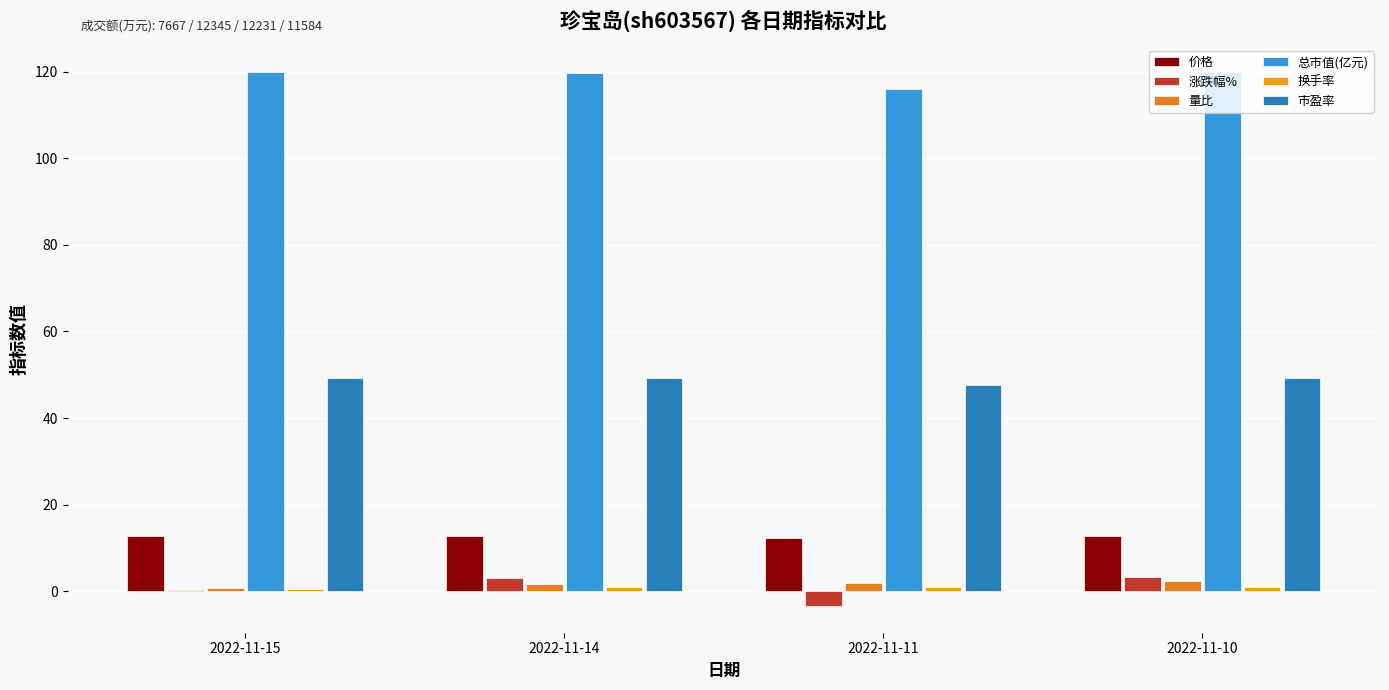

Is it true that 换手率 equals 0.5 at 2022-11-10?

False